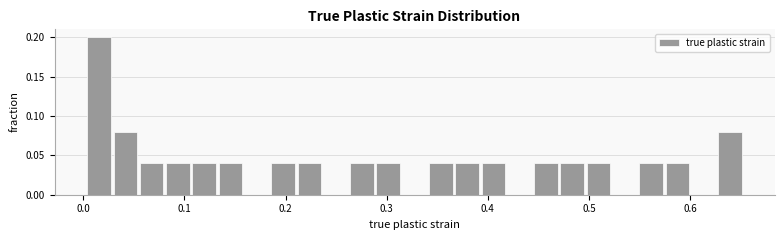

Read against the x-axis, roughly where is the centre of the tallest bar?

0.02